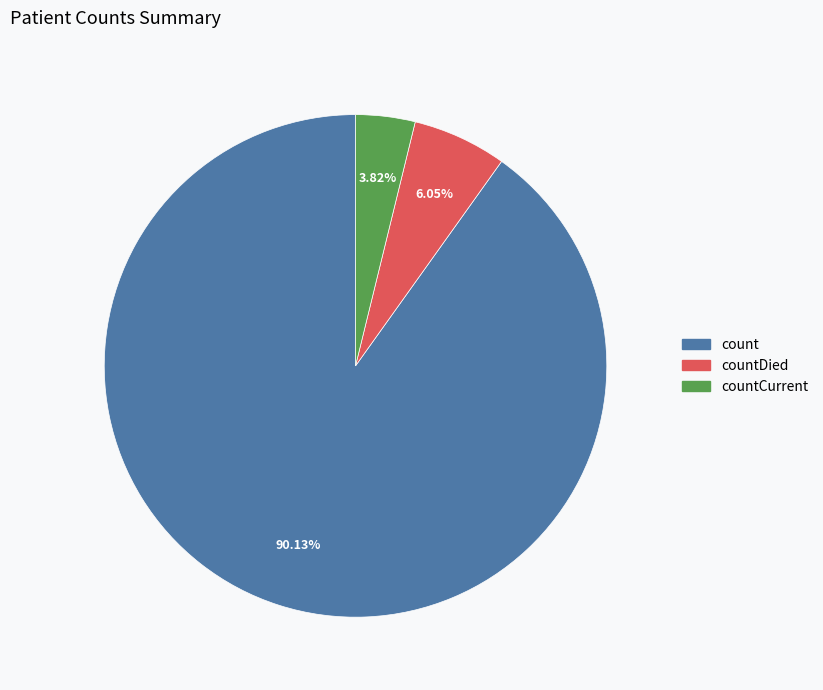

Does any single category account for the majority?

Yes